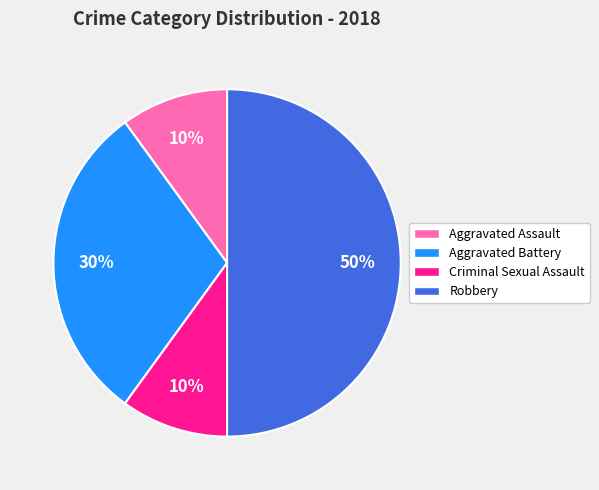

Between Aggravated Assault and Aggravated Battery, which is larger?

Aggravated Battery